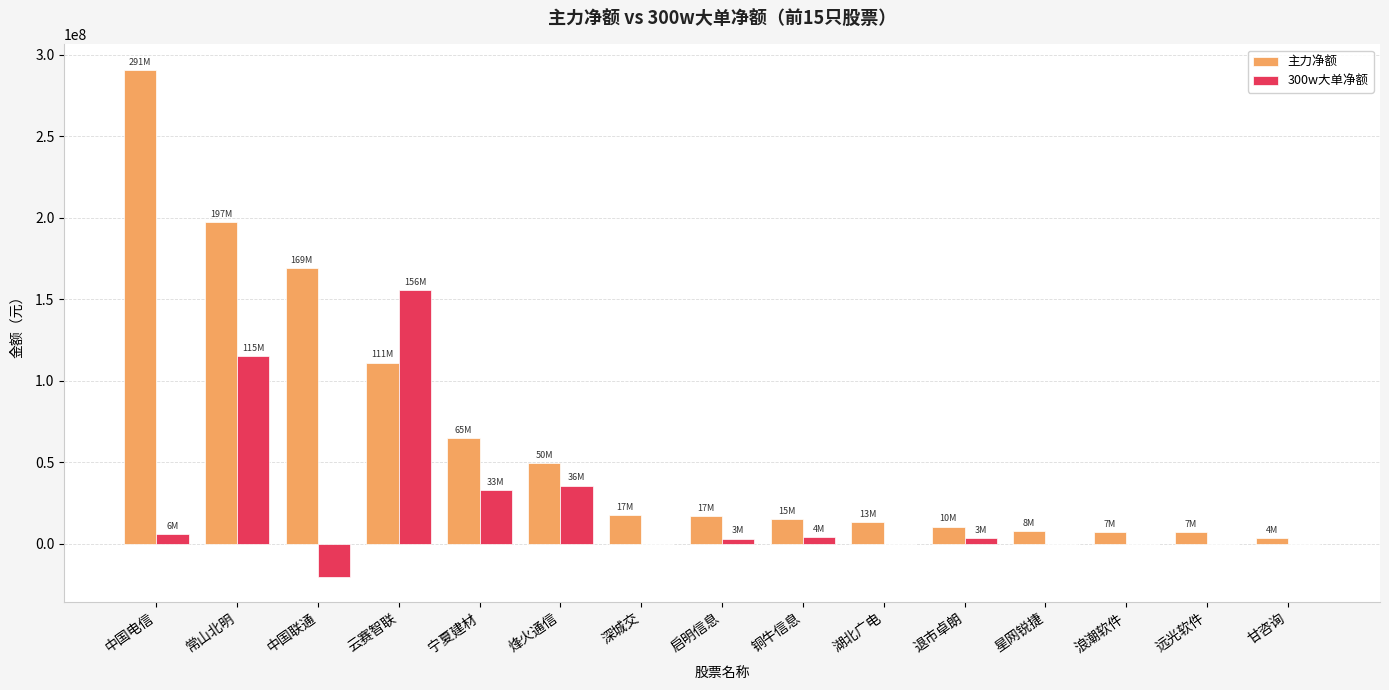

Is the value of 主力净额 at 星网锐捷 greater than the value of 300w大单净额 at 浪潮软件?

Yes